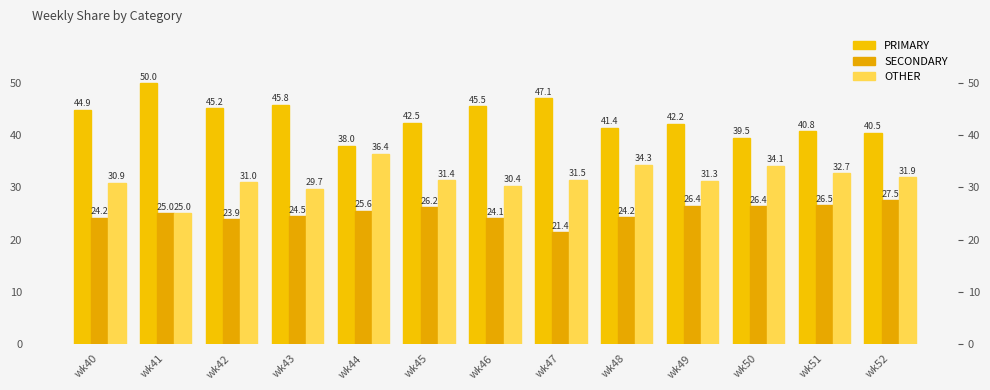

Which category has the highest value across all series?

wk41